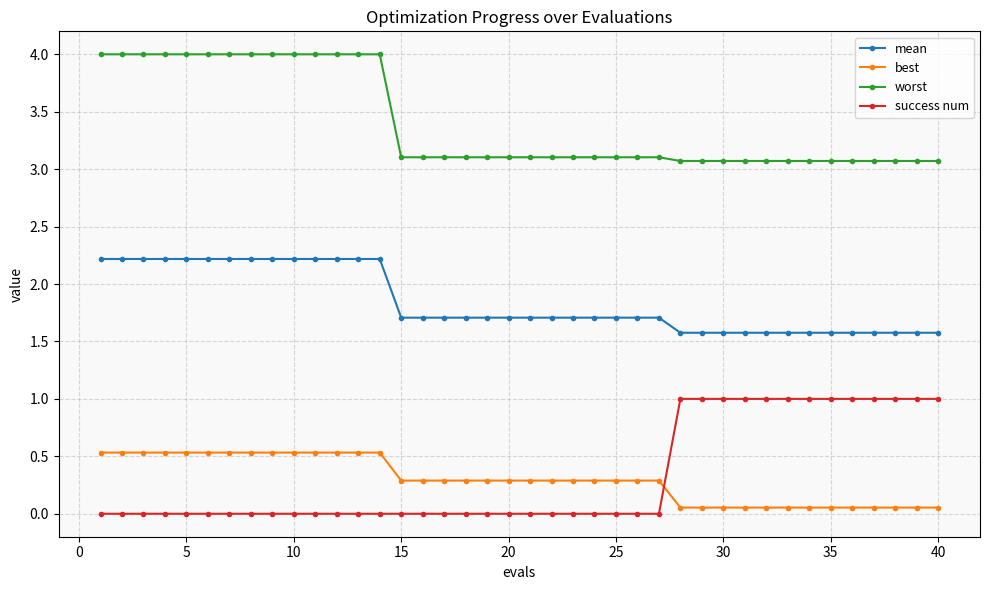

Rank the series by their maximum value, from highest to lowest.

worst, mean, success num, best